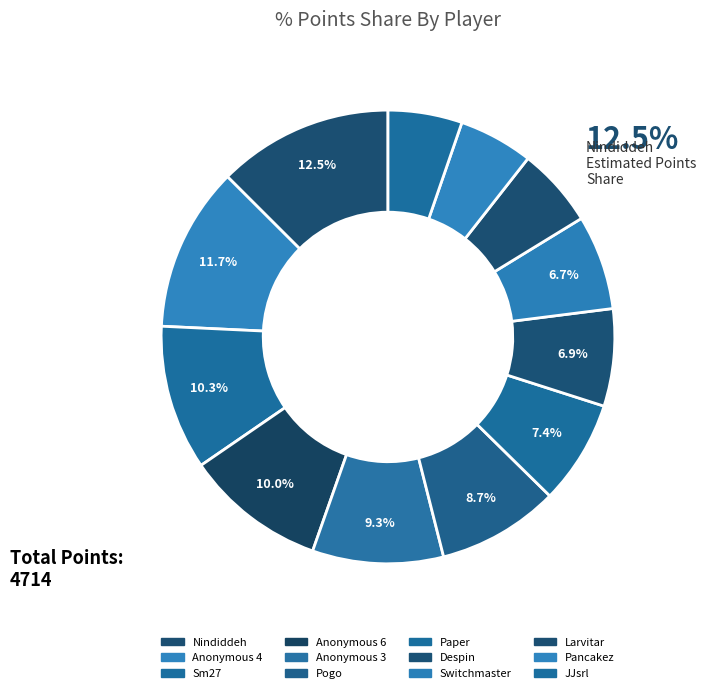

What is the change in value from Despin to Larvitar?

-60